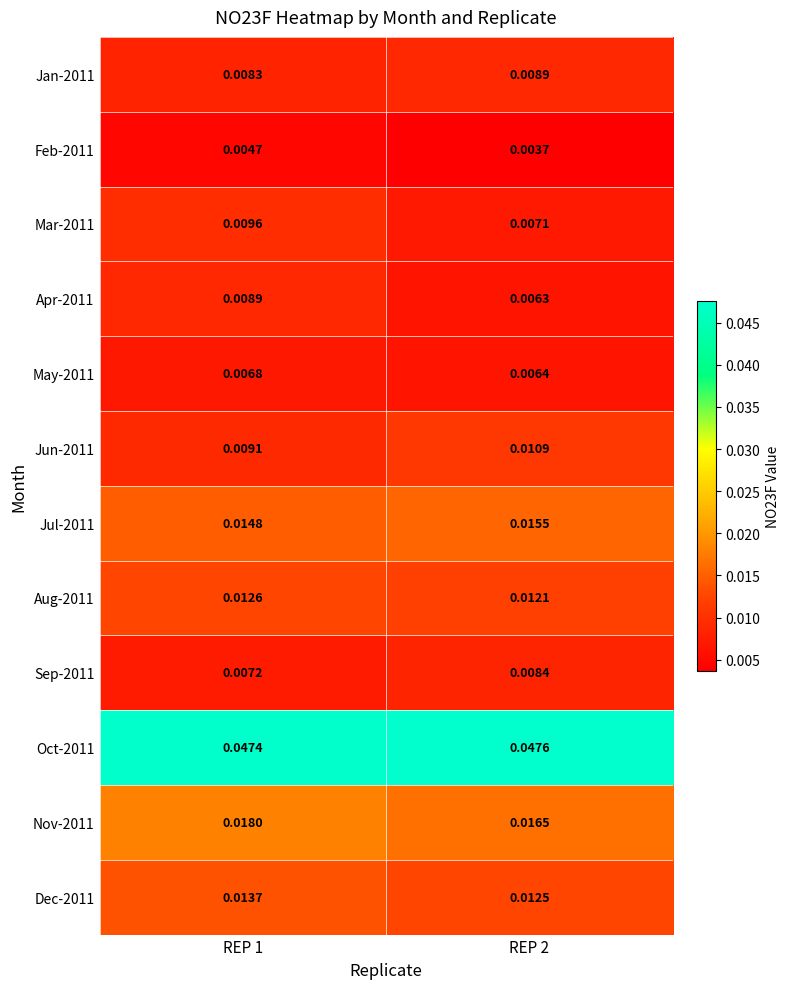

At which category does the chart reach its peak across all series?

REP 2